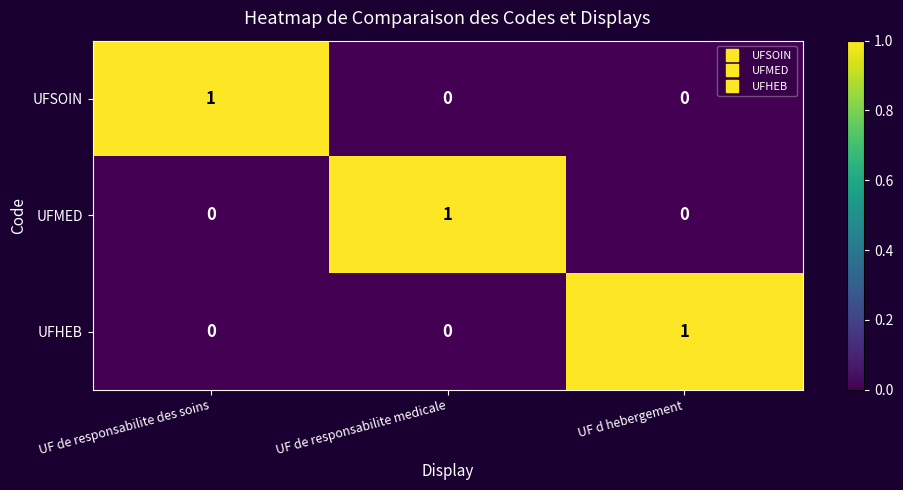

How many UFHEB values are between 0 and 1?

3